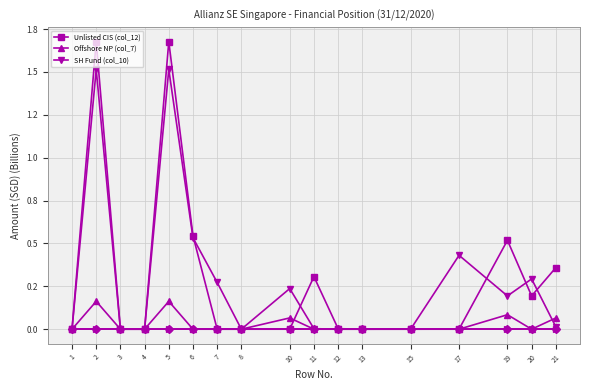

Is this an area chart (filled region under the line)?

No